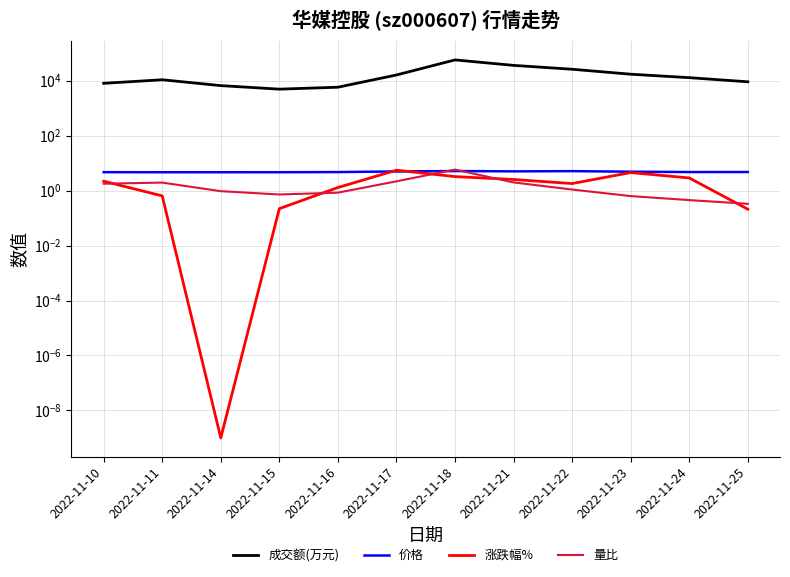

How many values in the 涨跌幅% series are below 2?

6